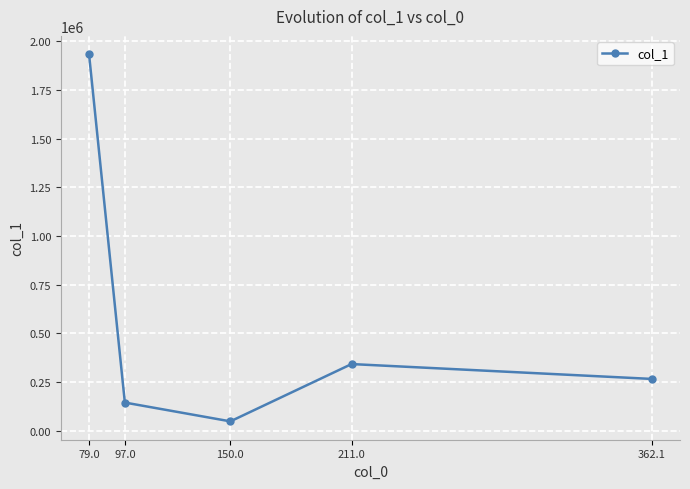

At which category does the data reach its first local peak?

211.0